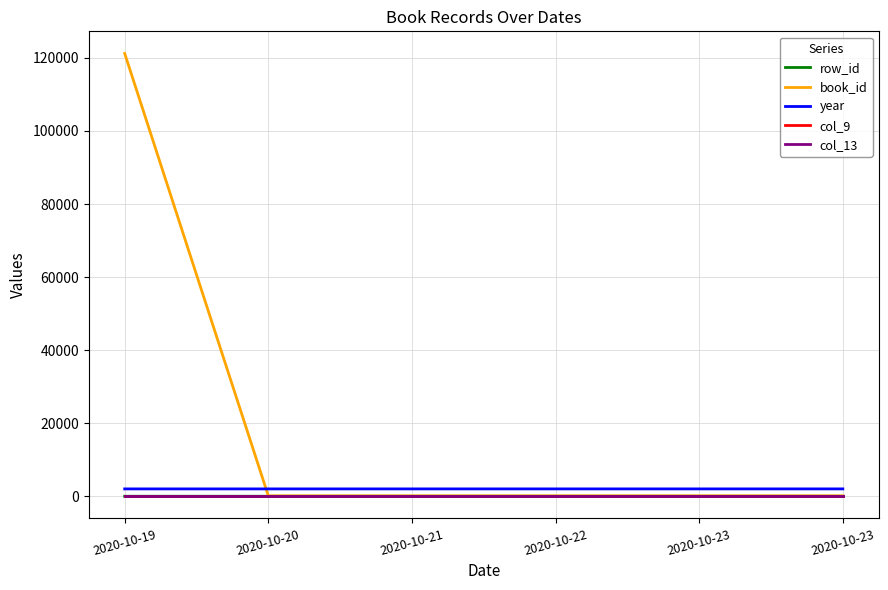

True or false: col_13 and year intersect in this chart.

False